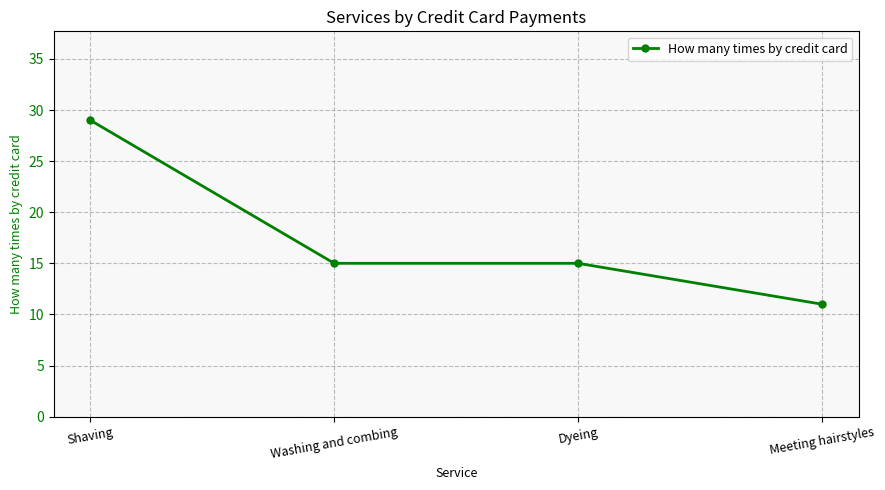

What is the label of the 4th point from the left?

Meeting hairstyles